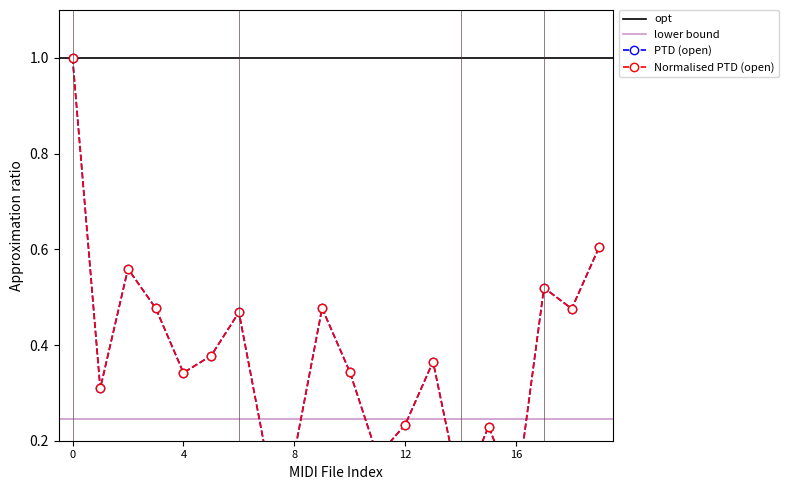

True or false: PTD has more than 1 points higher than both neighbors.

True